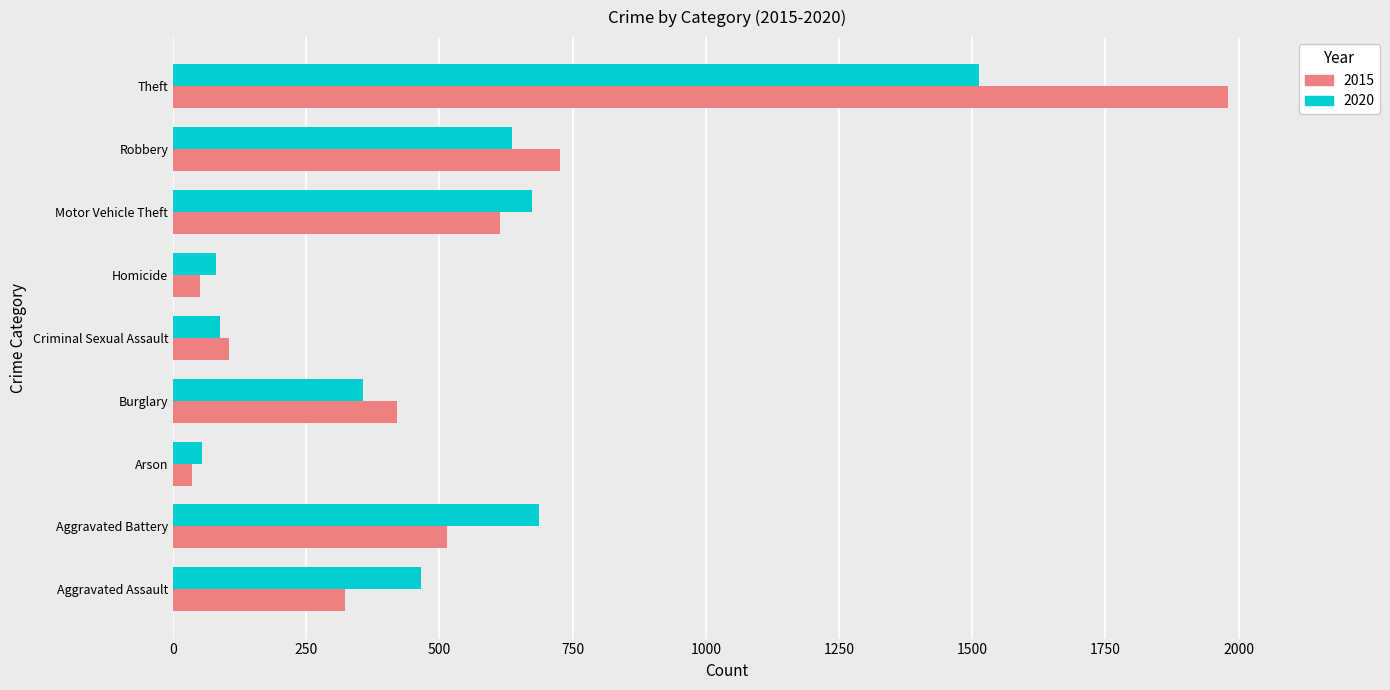

Rank the series by their maximum value, from highest to lowest.

2015, 2020